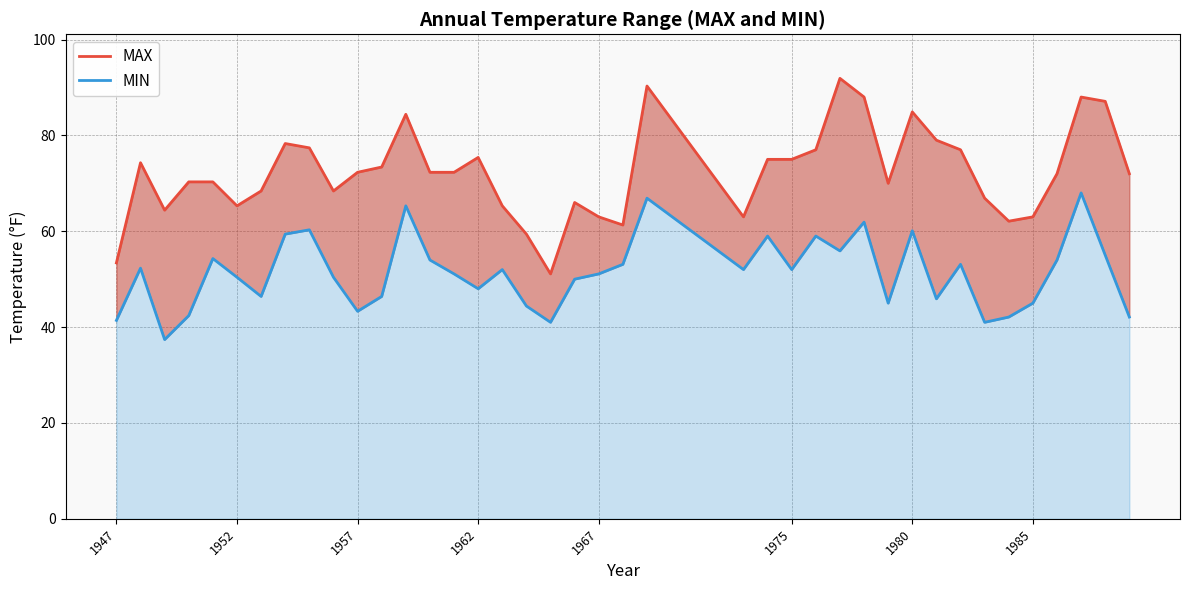

Is the value of MIN at 27 greater than the value of MAX at 36?

No